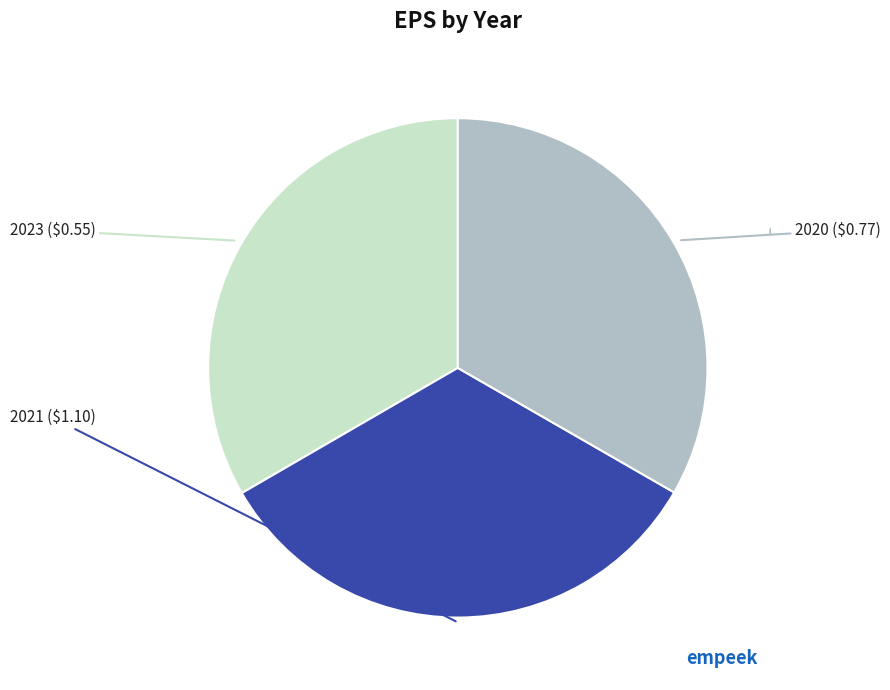

Does any single category account for the majority?

No